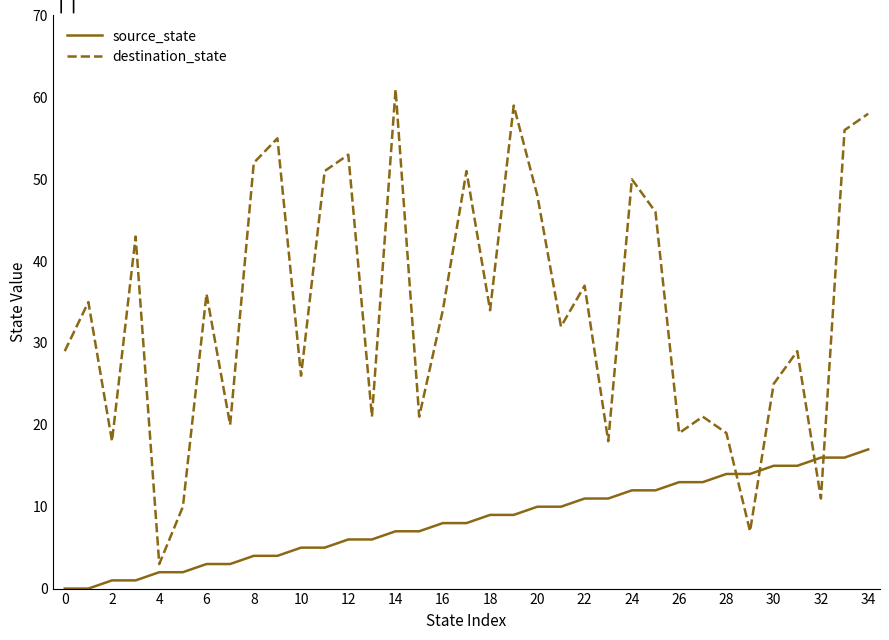

Which series has the largest total across all categories?

destination_state